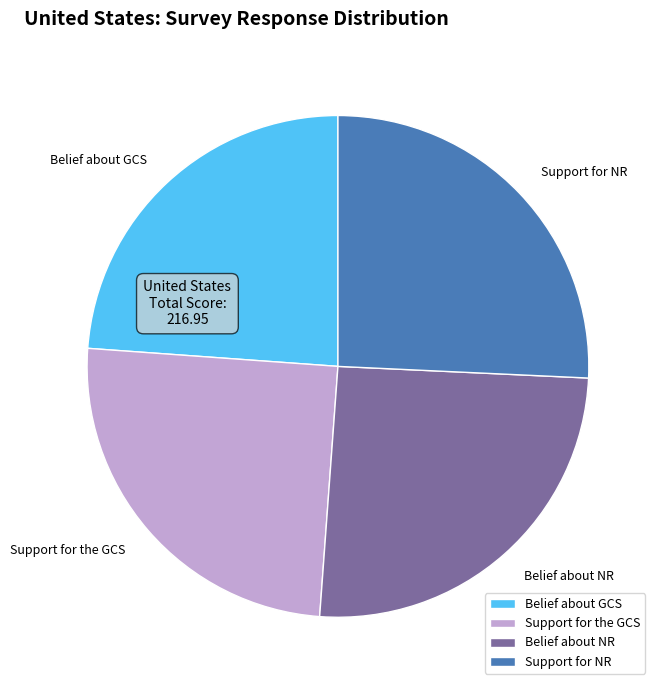

How many slices are in this pie chart?

4